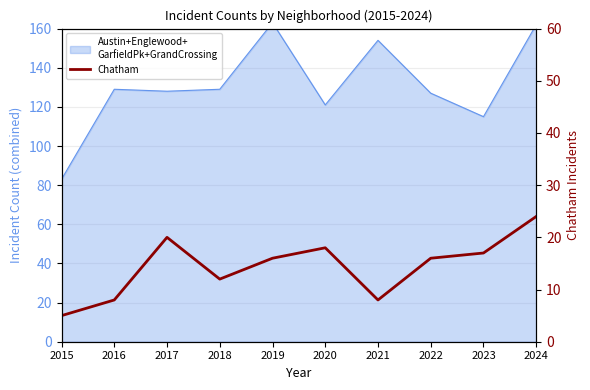

How many points are lower than both their immediate neighbors (excluding endpoints)?

2